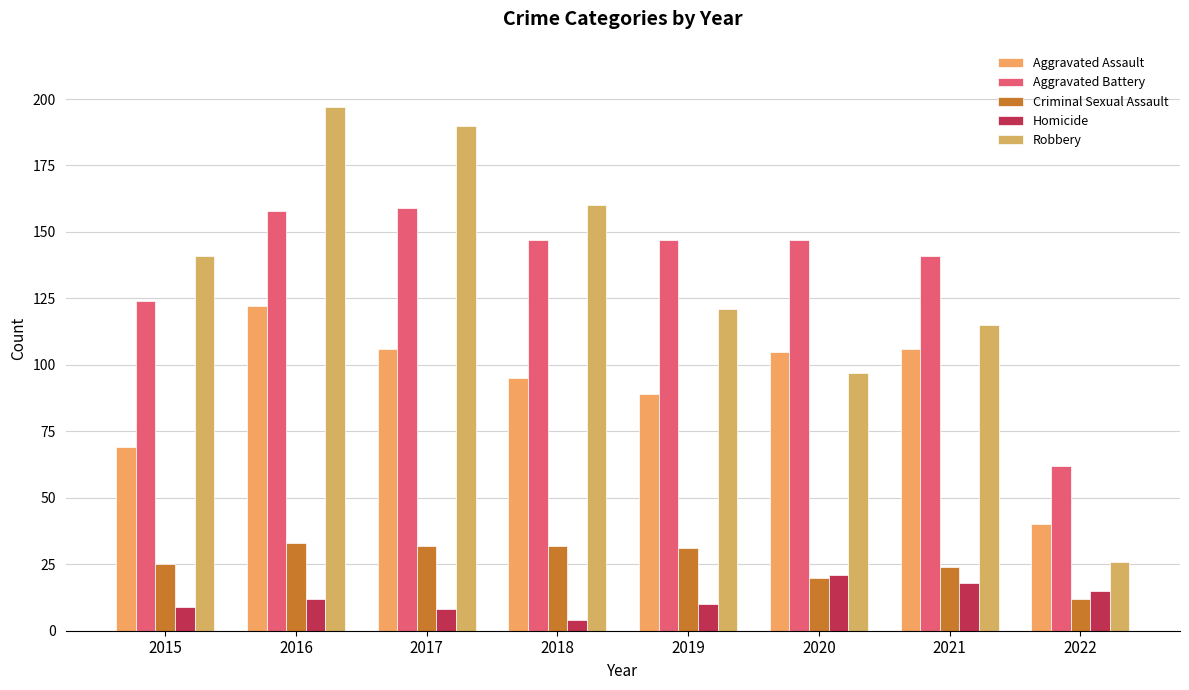

Rank the series at 2021 from lowest to highest value.

Homicide, Criminal Sexual Assault, Aggravated Assault, Robbery, Aggravated Battery